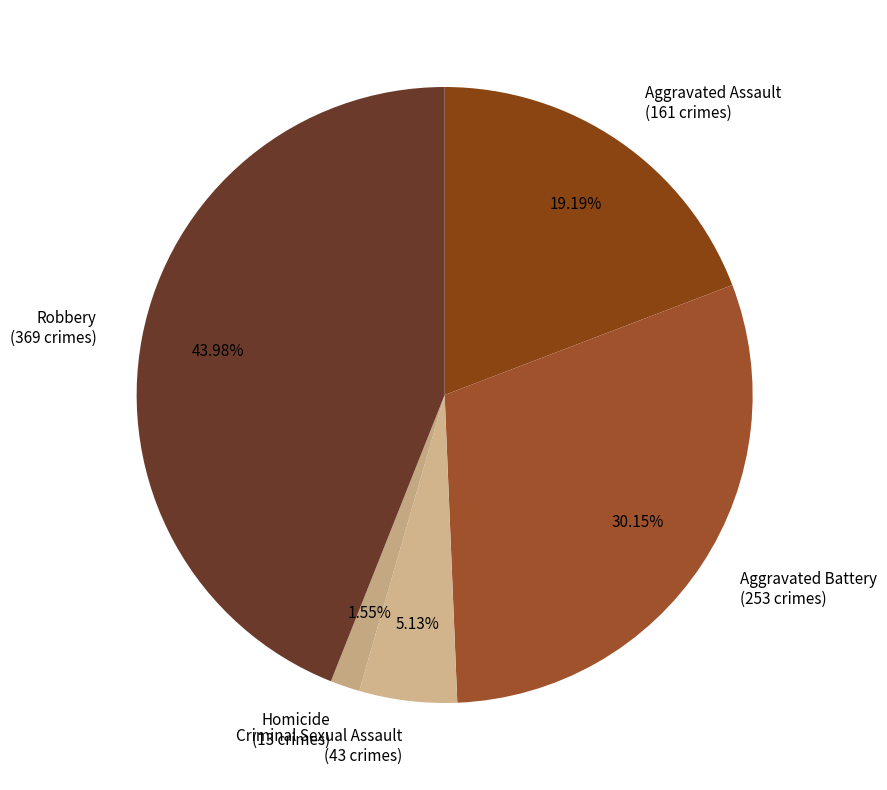

Rank the categories by value from highest to lowest.

Robbery, Aggravated Battery, Aggravated Assault, Criminal Sexual Assault, Homicide